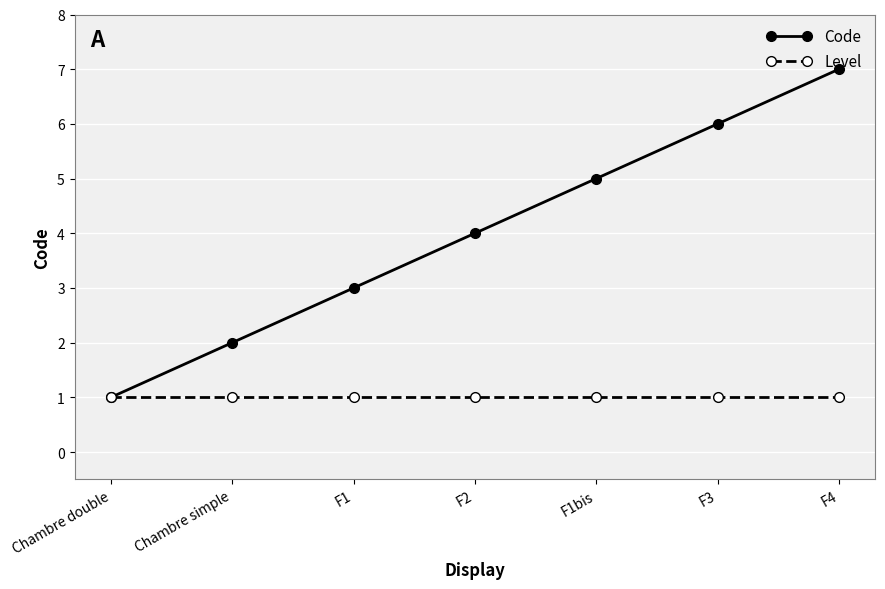

What is the label of the 2nd point from the left?

Chambre simple